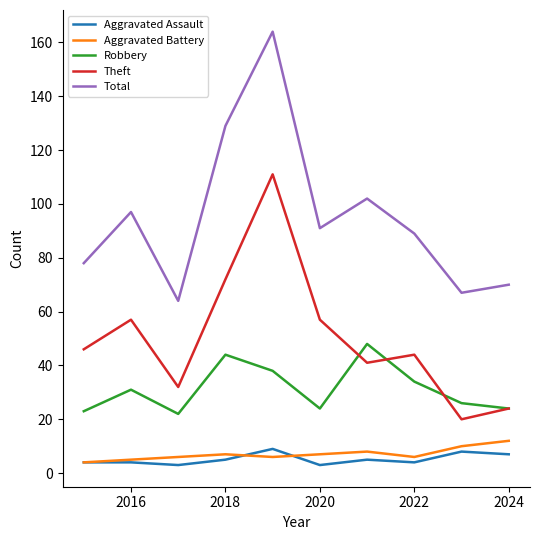

Which series has the largest total across all categories?

Total